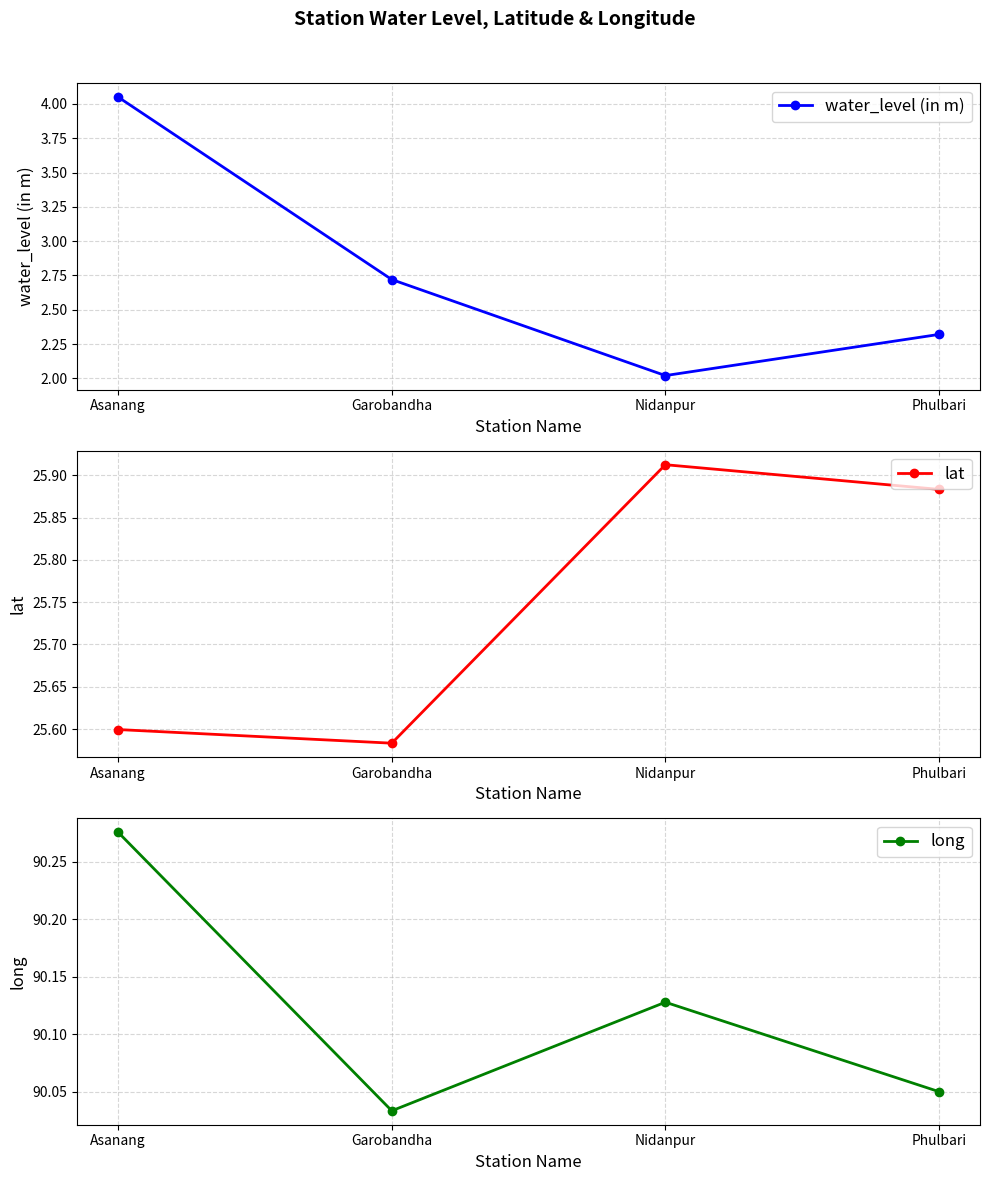

What are all the series names shown in the legend?

water_level (in m), lat, long